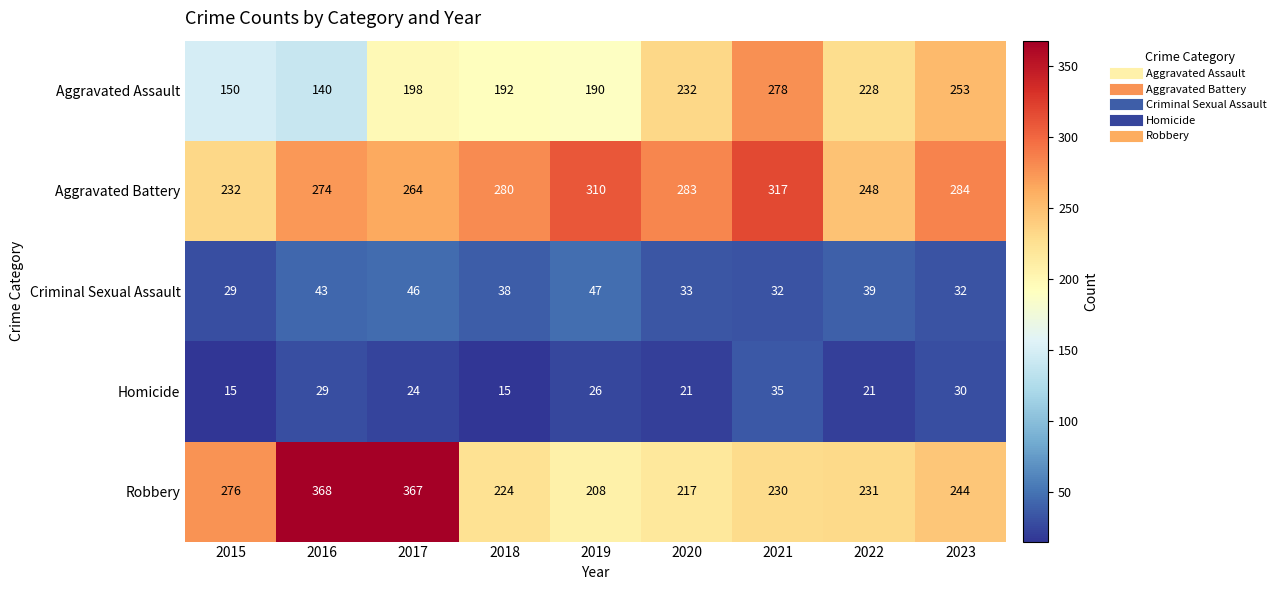

The Aggravated Battery series shows 425 at 2018. True or false?

False